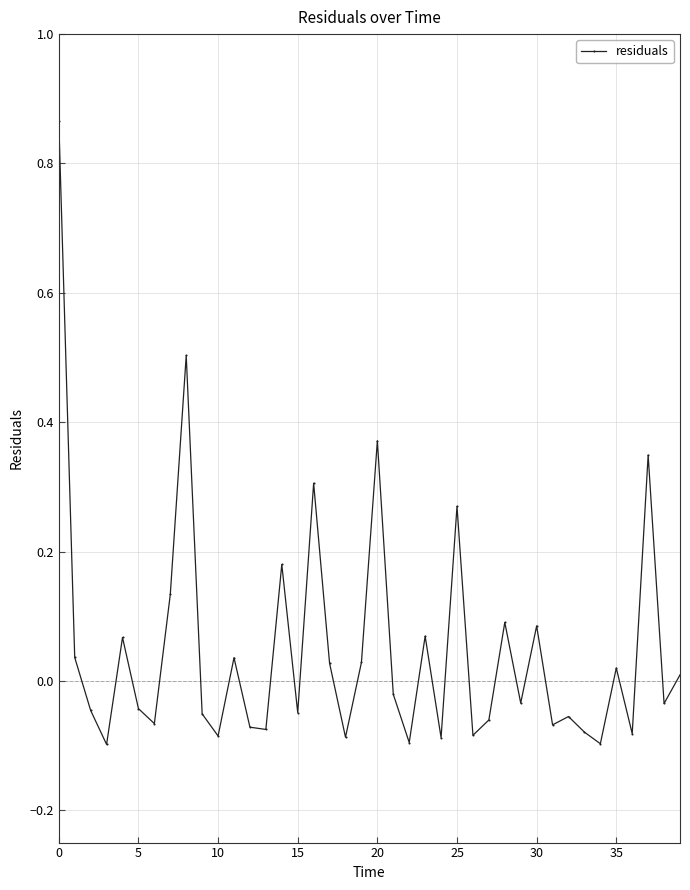

How many points are lower than both their immediate neighbors (excluding endpoints)?

14